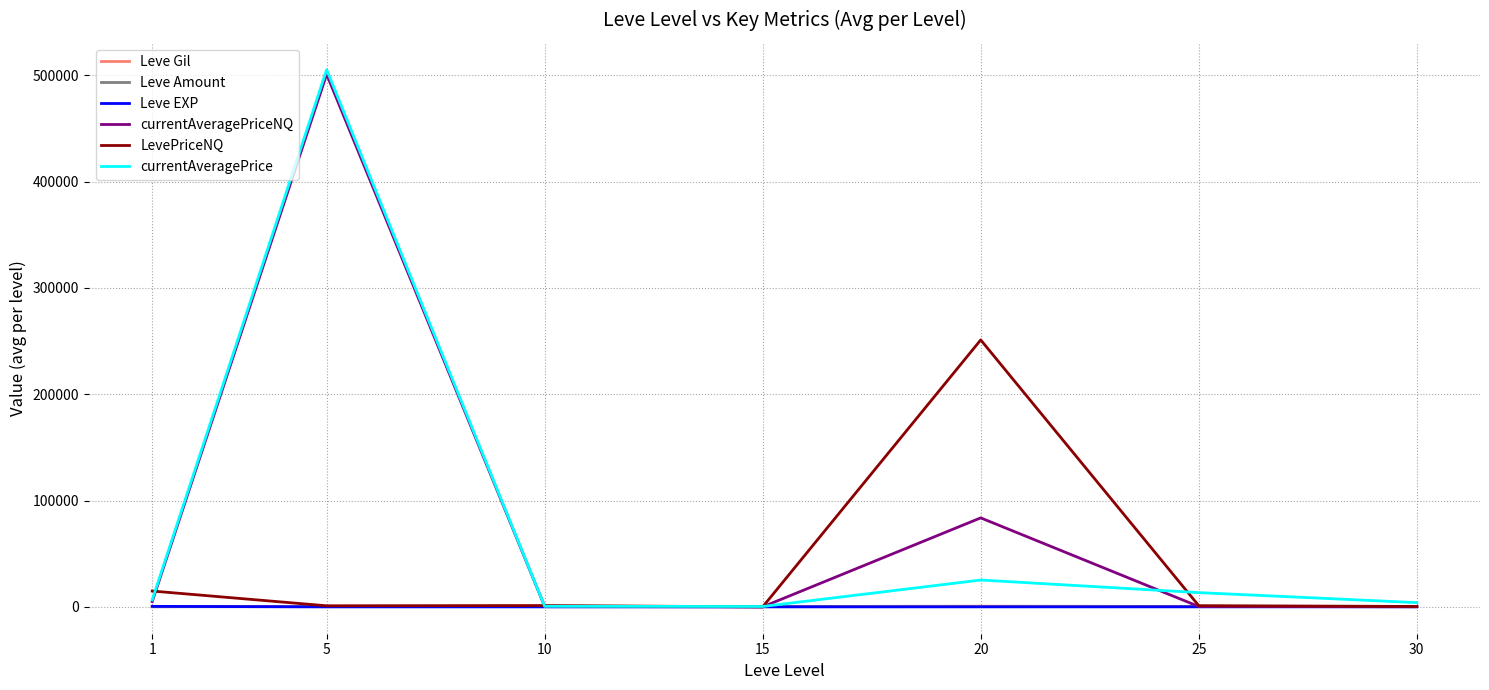

True or false: Leve Amount has more than 0 interior local peaks.

True